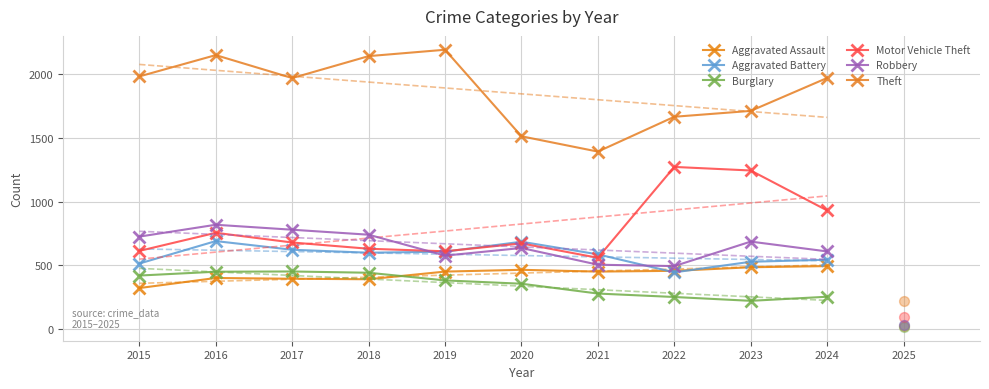

Which series contains the highest Y value?

Theft